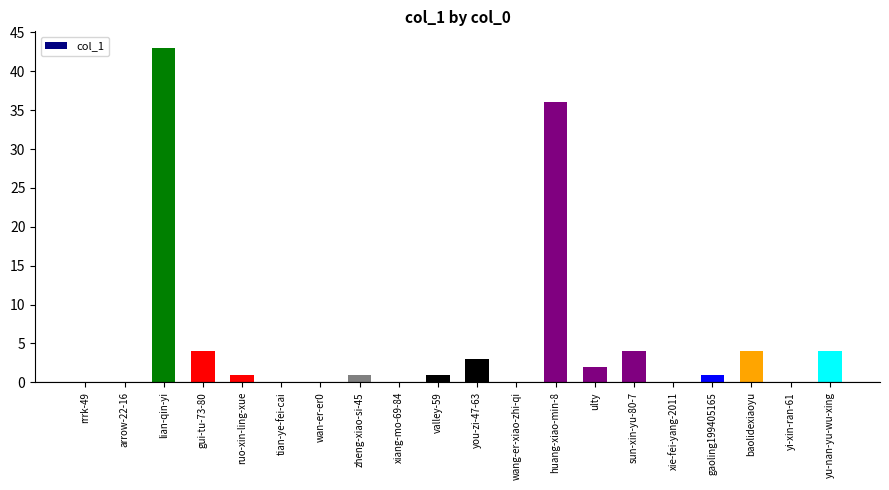

What is the change in value from wan-er-er0 to yu-nan-yu-wu-xing?

+4